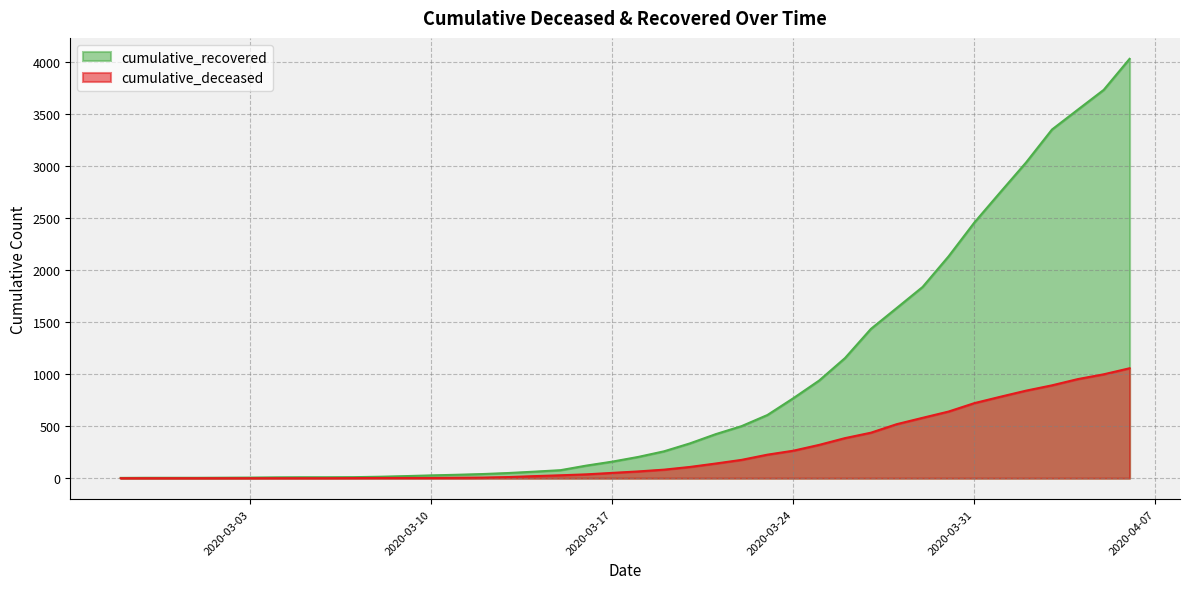

Reading left to right, transcribe all the data shown in this chart.

cumulative_recovered: 2020-02-27=3	2020-02-28=4	2020-02-29=4	2020-03-01=4	2020-03-02=5	2020-03-03=6	2020-03-04=8	2020-03-05=9	2020-03-06=9	2020-03-07=10	2020-03-08=14	2020-03-09=20	2020-03-10=27	2020-03-11=33	2020-03-12=40	2020-03-13=50	2020-03-14=63	2020-03-15=77	2020-03-16=121	2020-03-17=159	2020-03-18=204	2020-03-19=258	2020-03-20=334	2020-03-21=423	2020-03-22=500	2020-03-23=607	2020-03-24=768	2020-03-25=938	2020-03-26=1154	2020-03-27=1434	2020-03-28=1635	2020-03-29=1837	2020-03-30=2130	2020-03-31=2456	2020-04-01=2746	2020-04-02=3033	2020-04-03=3349	2020-04-04=3540	2020-04-05=3730	2020-04-06=4028
cumulative_deceased: 2020-02-27=0	2020-02-28=0	2020-02-29=0	2020-03-01=0	2020-03-02=0	2020-03-03=0	2020-03-04=0	2020-03-05=0	2020-03-06=0	2020-03-07=1	2020-03-08=2	2020-03-09=2	2020-03-10=2	2020-03-11=4	2020-03-12=6	2020-03-13=11	2020-03-14=20	2020-03-15=28	2020-03-16=37	2020-03-17=51	2020-03-18=65	2020-03-19=82	2020-03-20=108	2020-03-21=141	2020-03-22=176	2020-03-23=226	2020-03-24=264	2020-03-25=320	2020-03-26=385	2020-03-27=437	2020-03-28=519	2020-03-29=580	2020-03-30=640	2020-03-31=721	2020-04-01=782	2020-04-02=841	2020-04-03=892	2020-04-04=952	2020-04-05=998	2020-04-06=1056